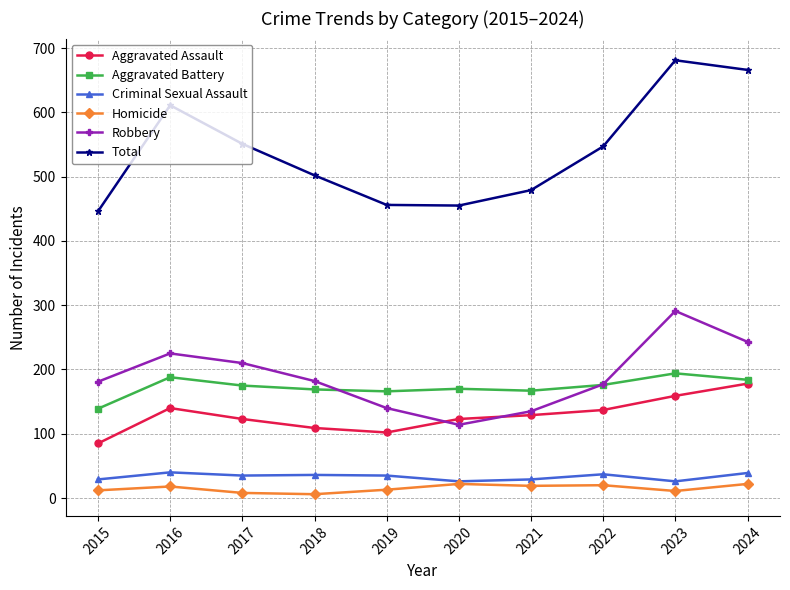

Rank the series at 2016 from lowest to highest value.

Homicide, Criminal Sexual Assault, Aggravated Assault, Aggravated Battery, Robbery, Total